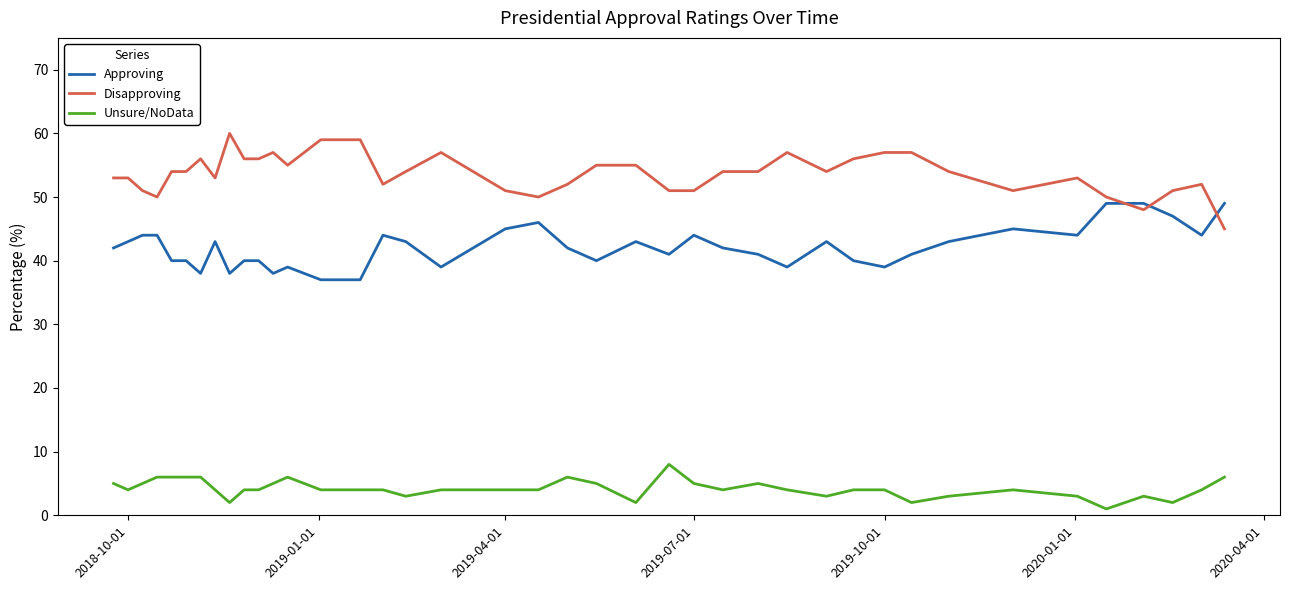

What is the difference between the maximum and minimum values in the Approving series?

12